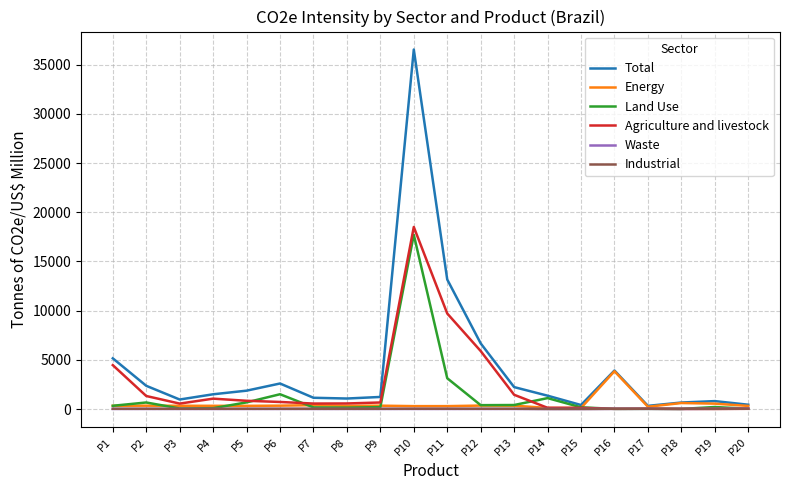

After their last crossing, which series has the higher values: Agriculture and livestock or Industrial?

Industrial